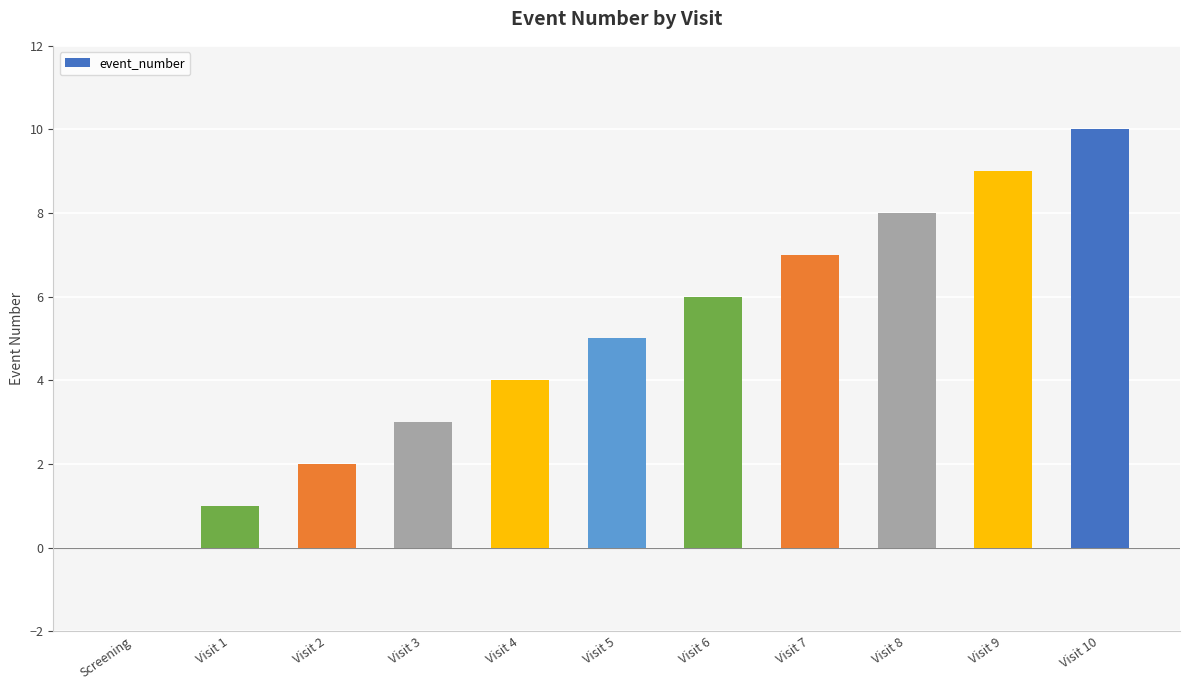

Between Visit 10 and Screening, which is larger?

Visit 10